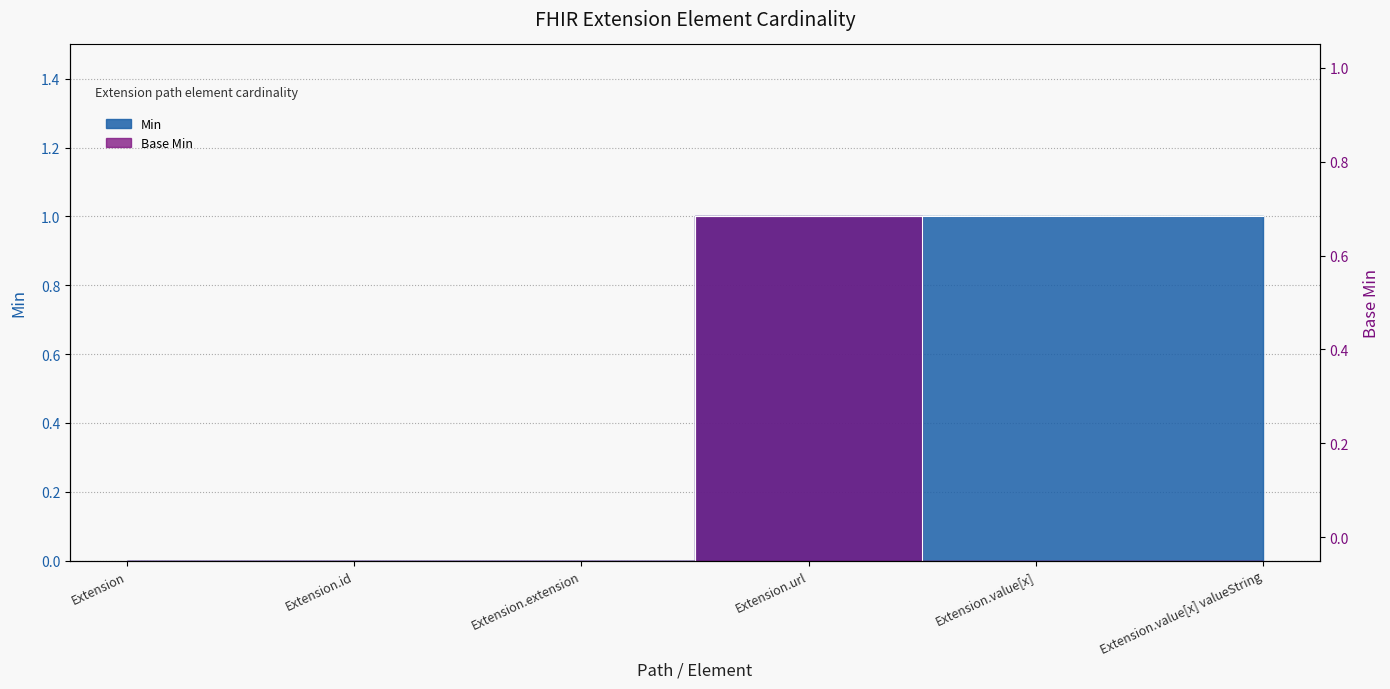

Which category has the highest value across all series?

Extension.url